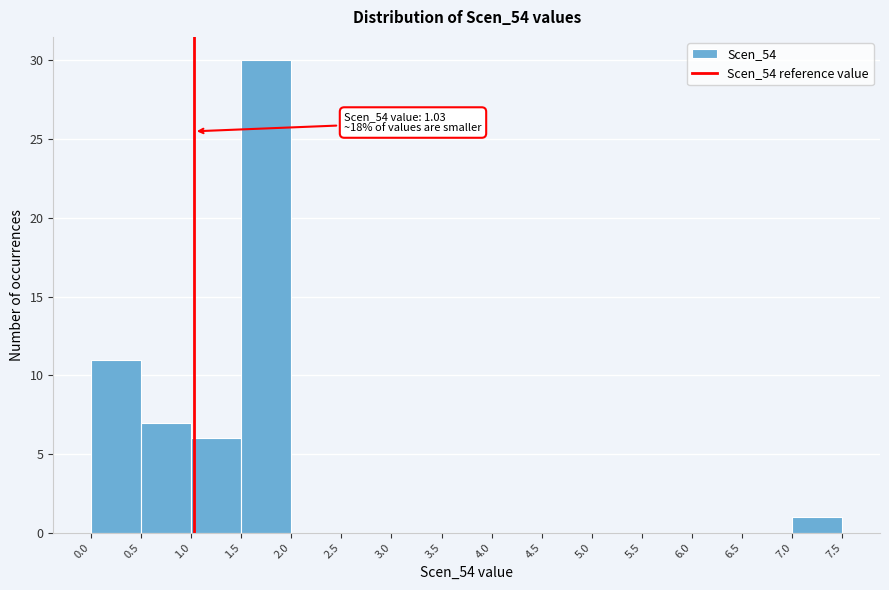

Over which range of the x-axis is the bar tallest?

1.5 to 2.0